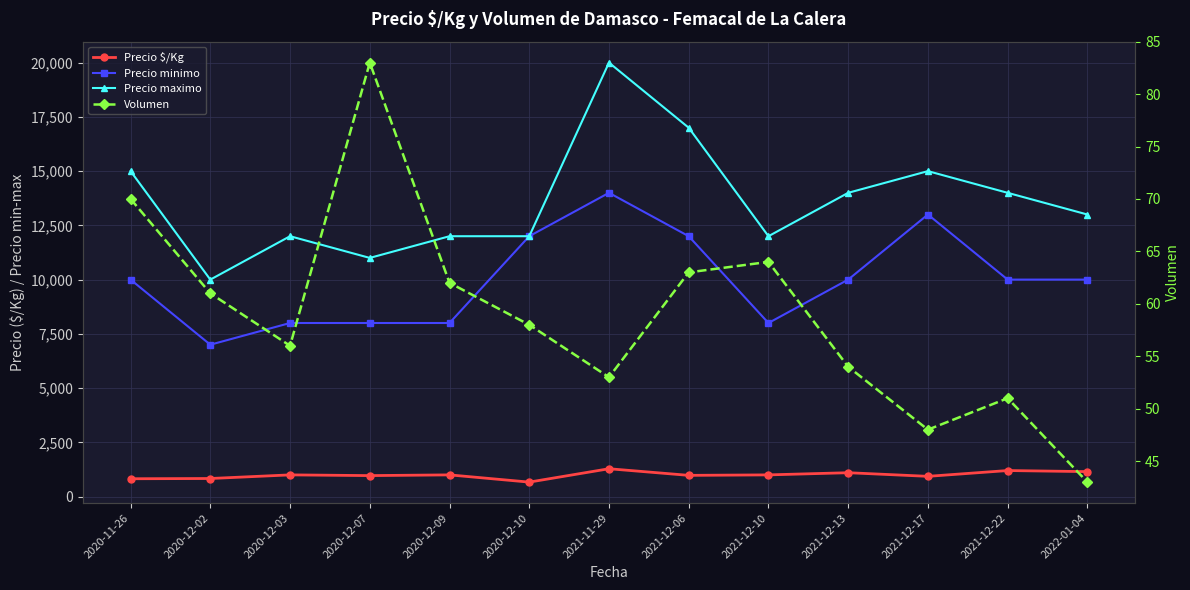

The value of Precio minimo at 2020-12-09 is 8000. True or false?

True